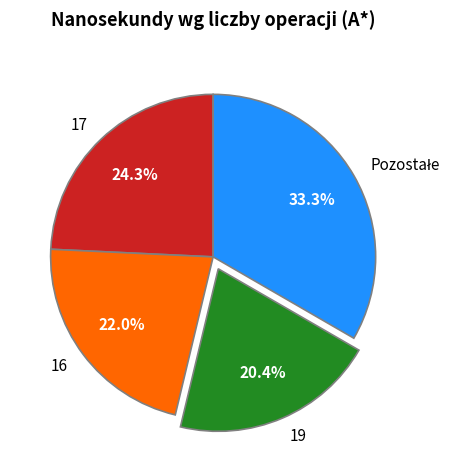

Is there any slice that represents more than half of the pie?

No